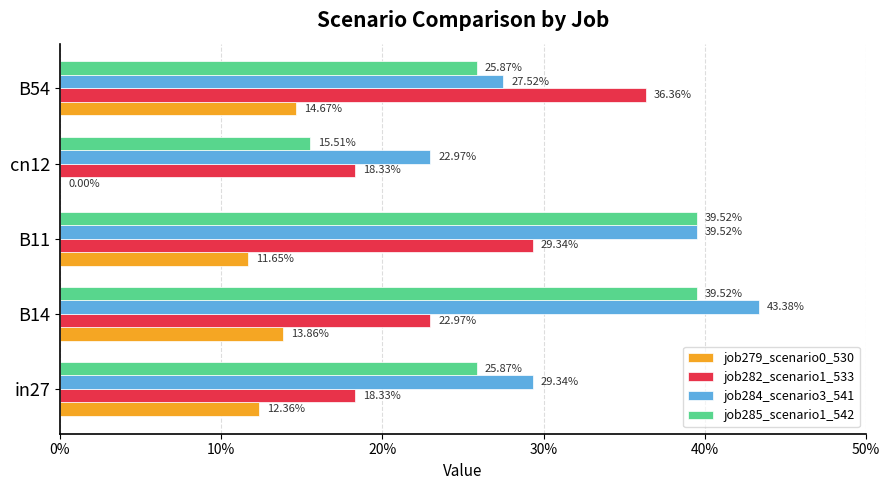

What are all the series names shown in the legend?

job279_scenario0_530, job282_scenario1_533, job284_scenario3_541, job285_scenario1_542